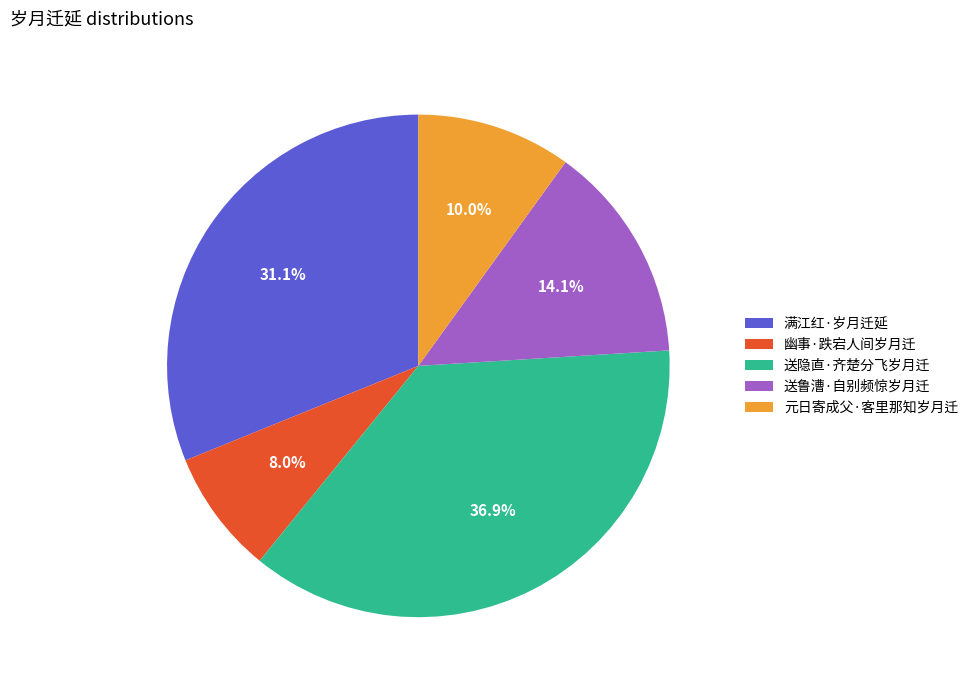

To the nearest percent, what is the difference between the 幽事·跌宕人间岁月迁 and 送隐直·齐楚分飞岁月迁 slice percentages?

29%